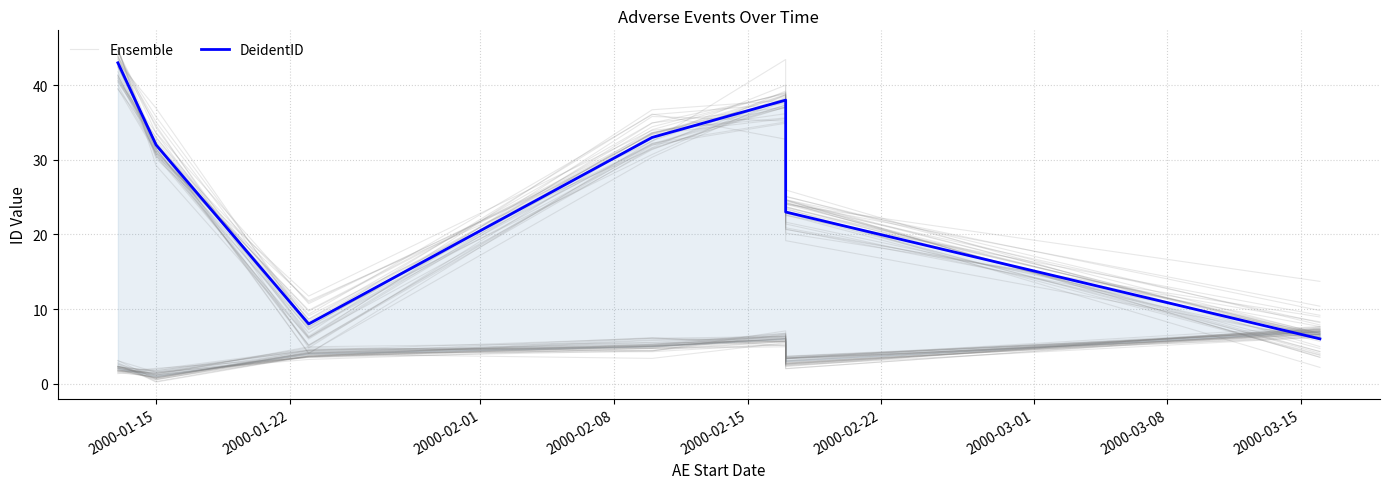

List the series in order of their peak value, highest first.

Ensemble, DeidentID